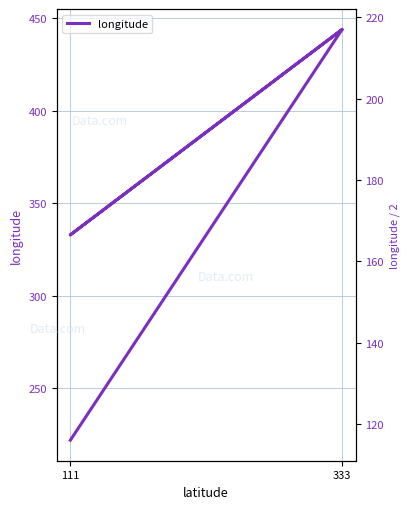

At which category does the data reach its first local peak?

333